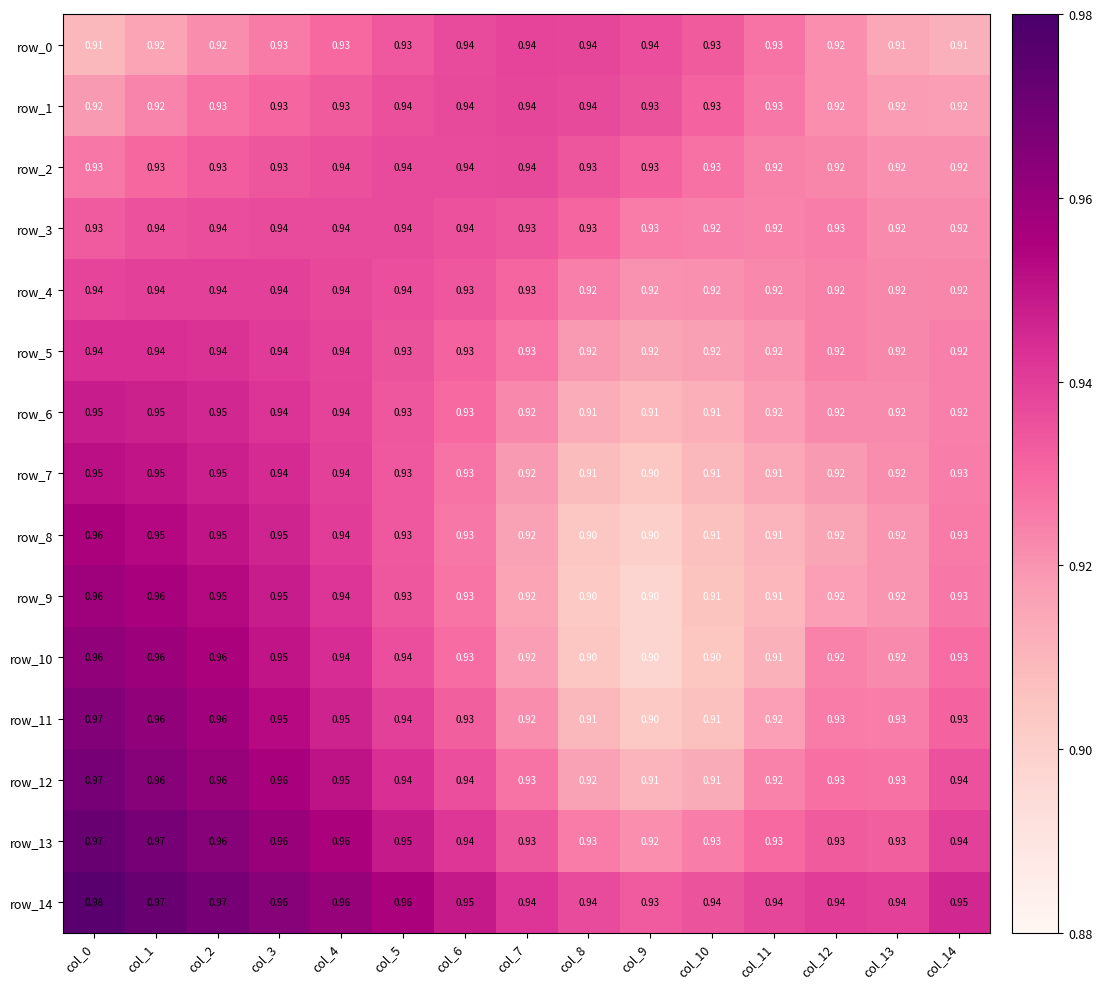

Is the value of row_13 at col_10 greater than the value of row_2 at col_4?

No